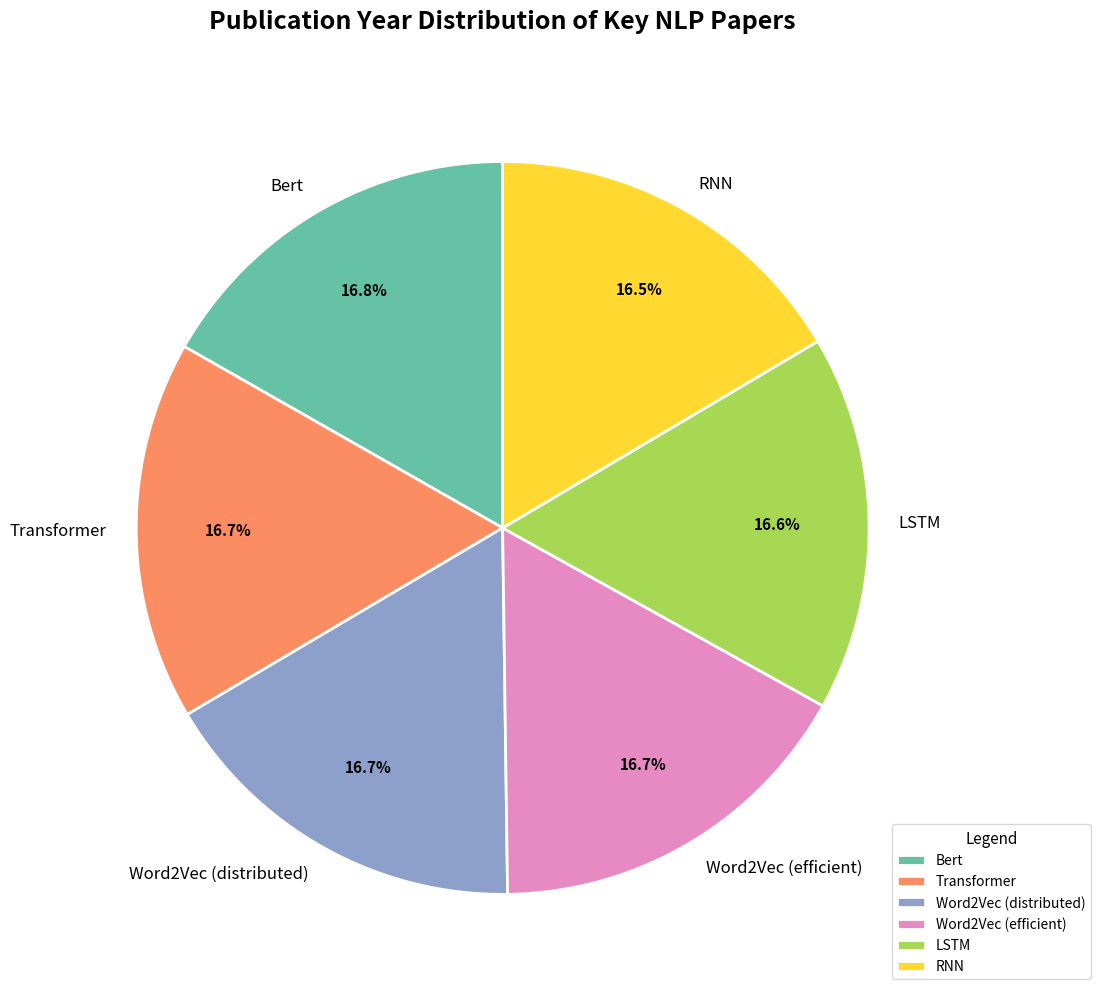

What is the ratio of the value at Transformer to the value at RNN?

1.0